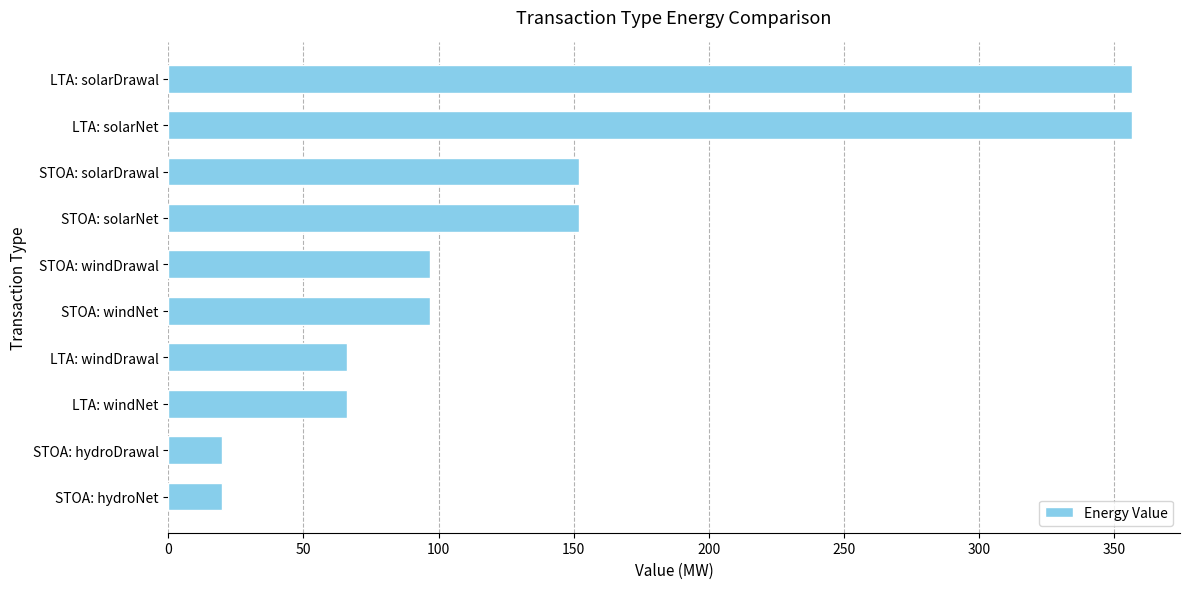

Does the chart contain any negative values?

No